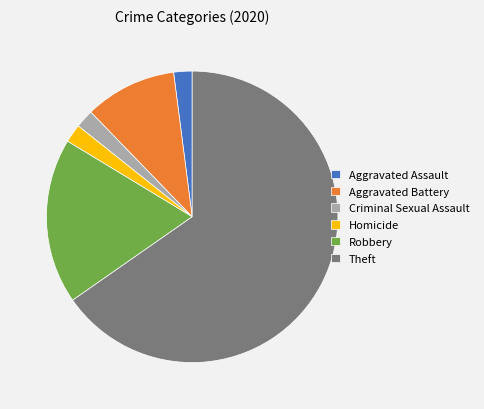

What is the largest slice in the pie chart?

Theft